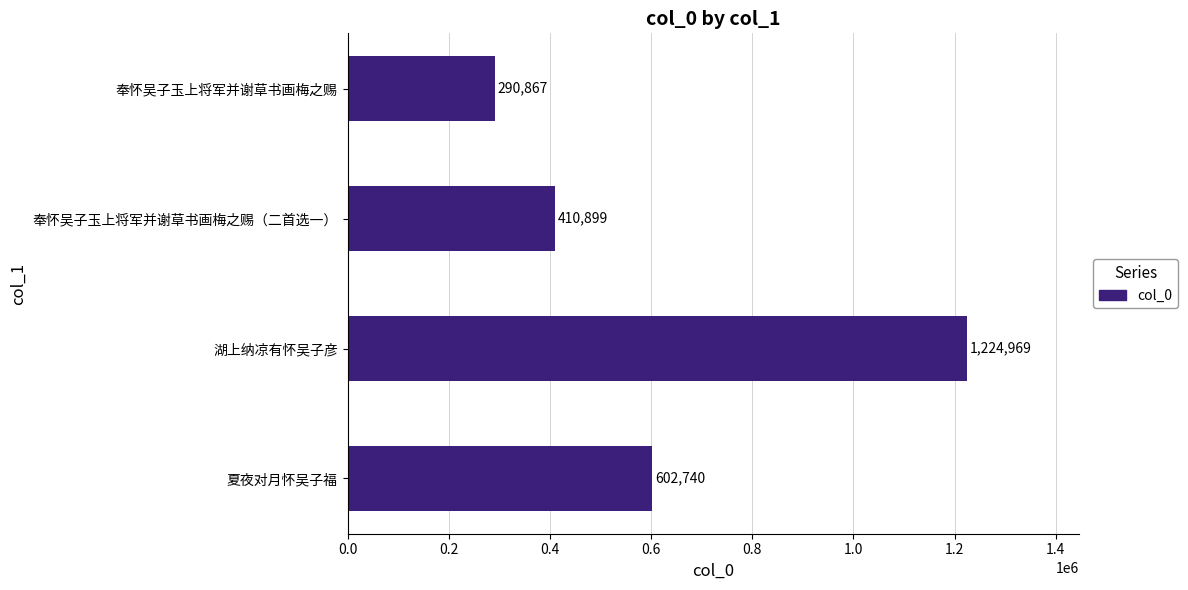

What is the greatest value displayed?

1224969